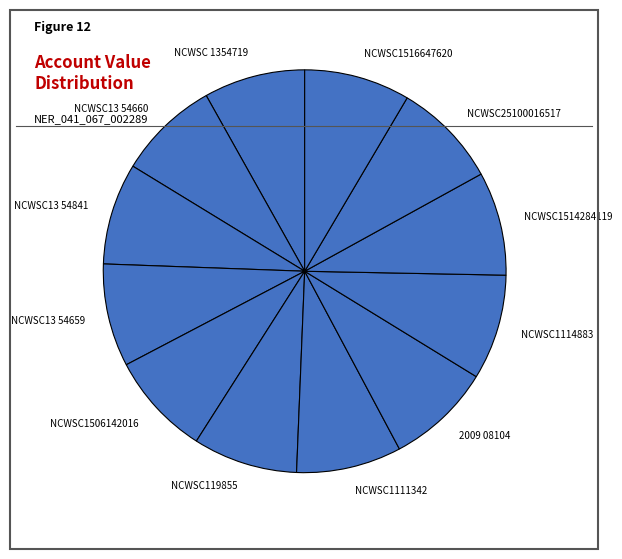

What is the ratio of the value at NCWSC1516647620 to the value at NCWSC1114883?

1.0